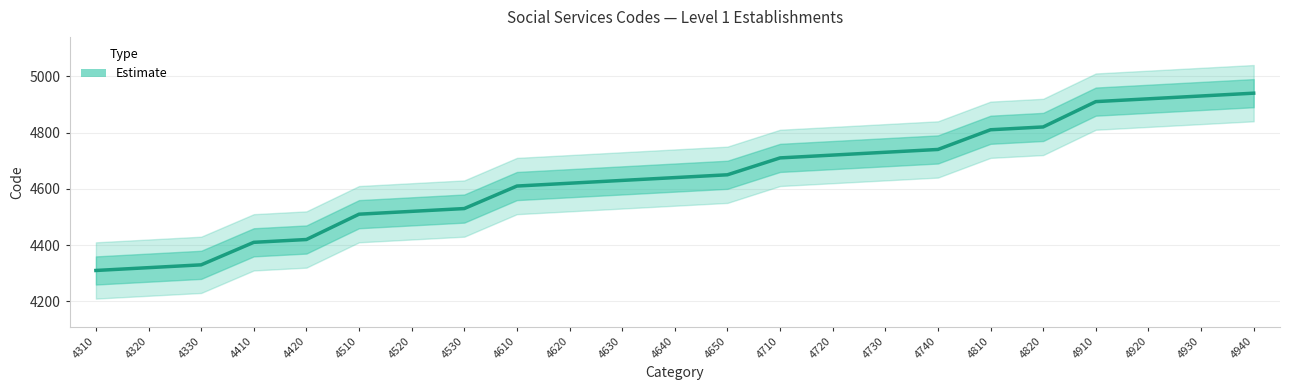

Where is Code_lower nearest to the value 4525?

4620